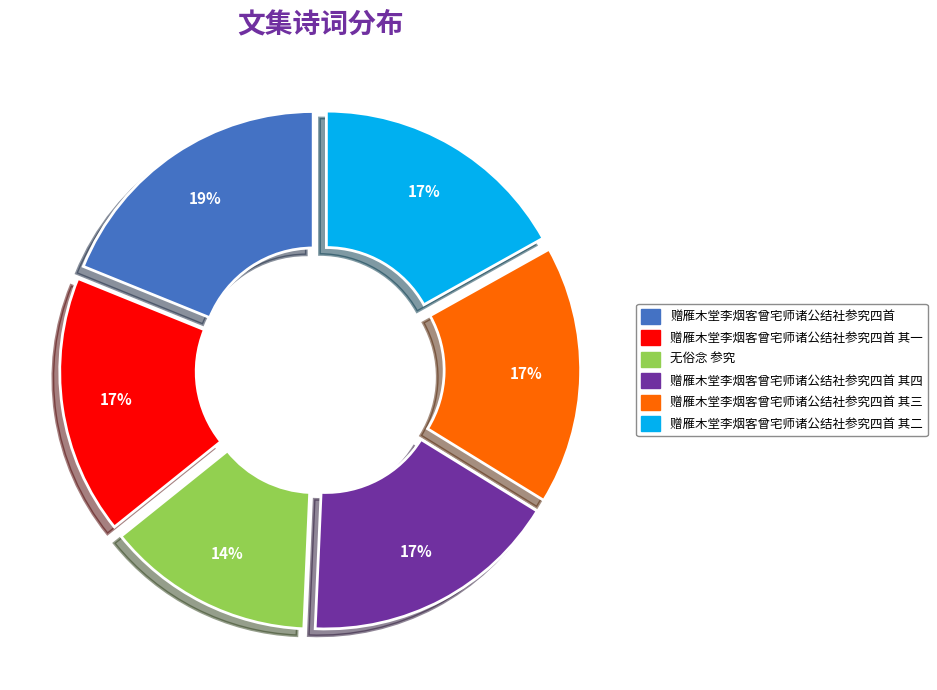

How many segments does this pie chart have?

6